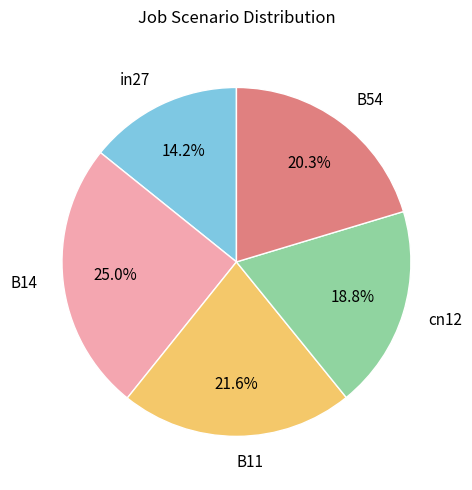

To the nearest percent, what is the combined percentage of B54 and B14?

45%